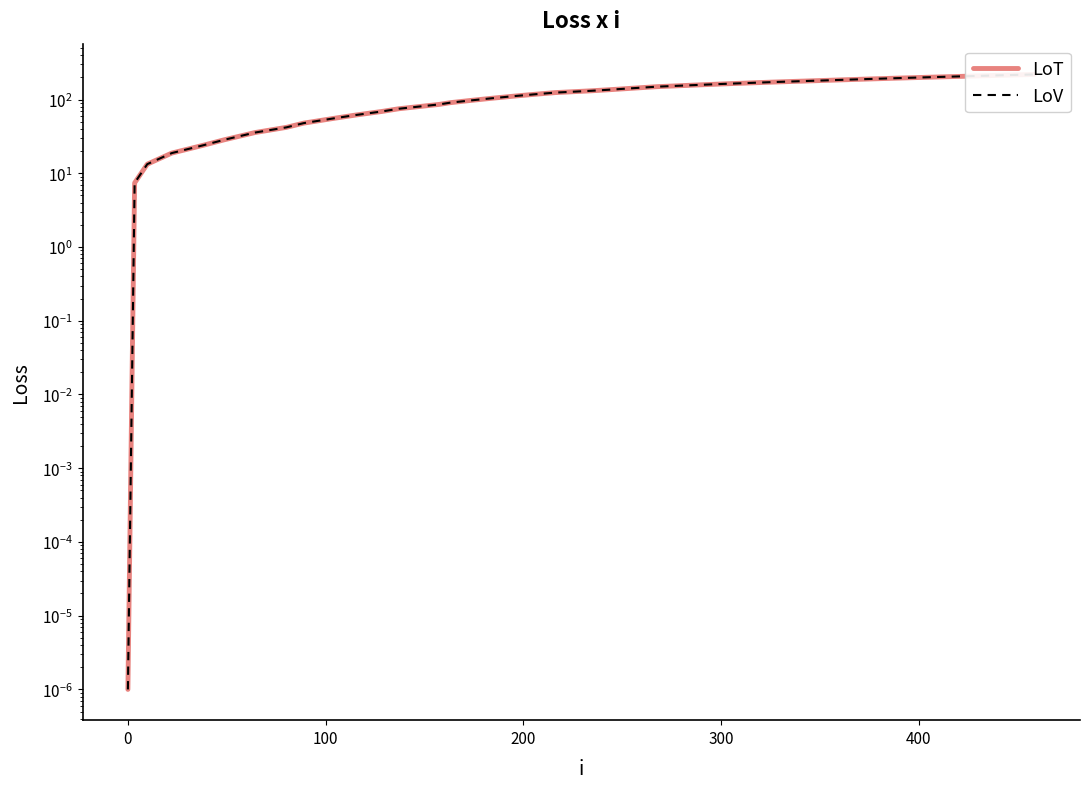

What is the sum of all LoT values?

4767.1